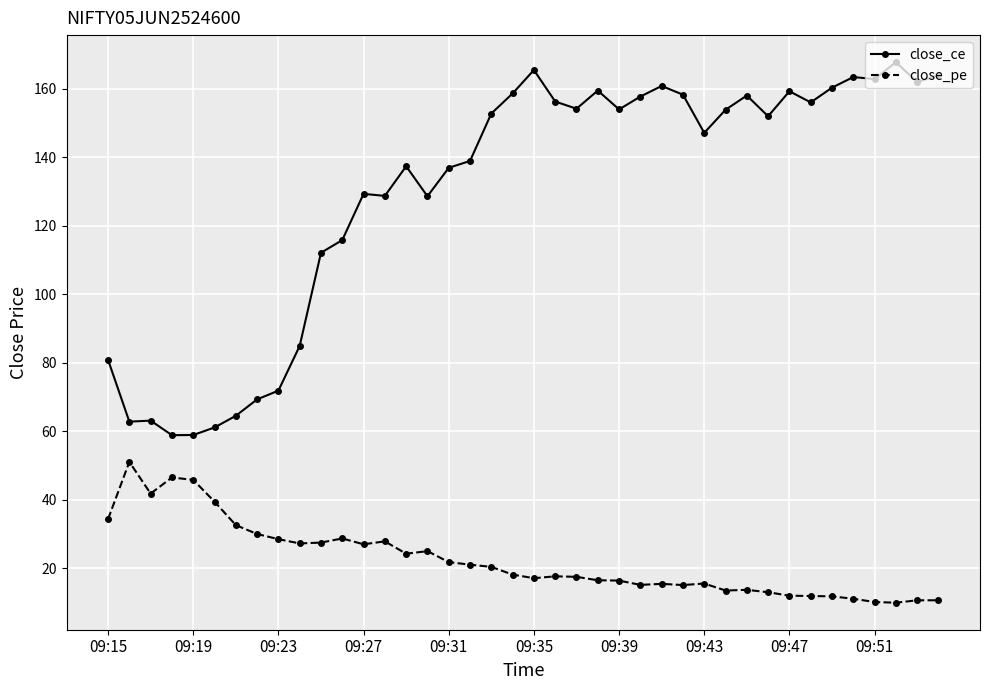

True or false: close_ce has more than 1 points higher than both neighbors.

True